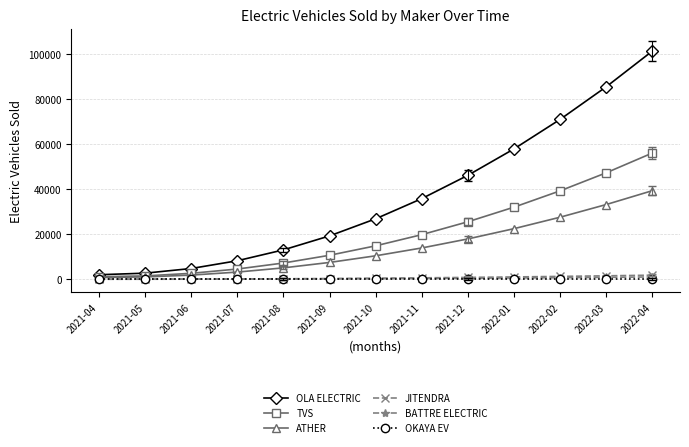

What is the label of the 11th point from the right?

2021-06